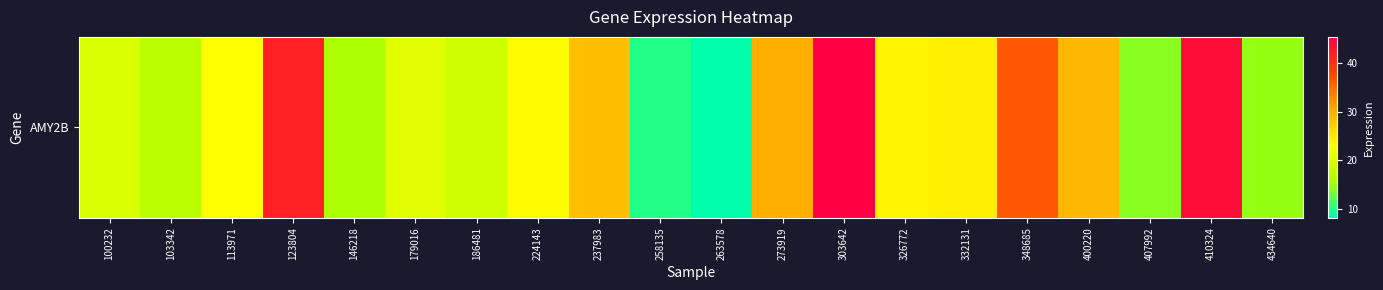

Rank the categories by value from lowest to highest.

263578, 258135, 407992, 434640, 146218, 103342, 186481, 100232, 179016, 113971, 224143, 326772, 332131, 237983, 400220, 273919, 348685, 123804, 410324, 303642